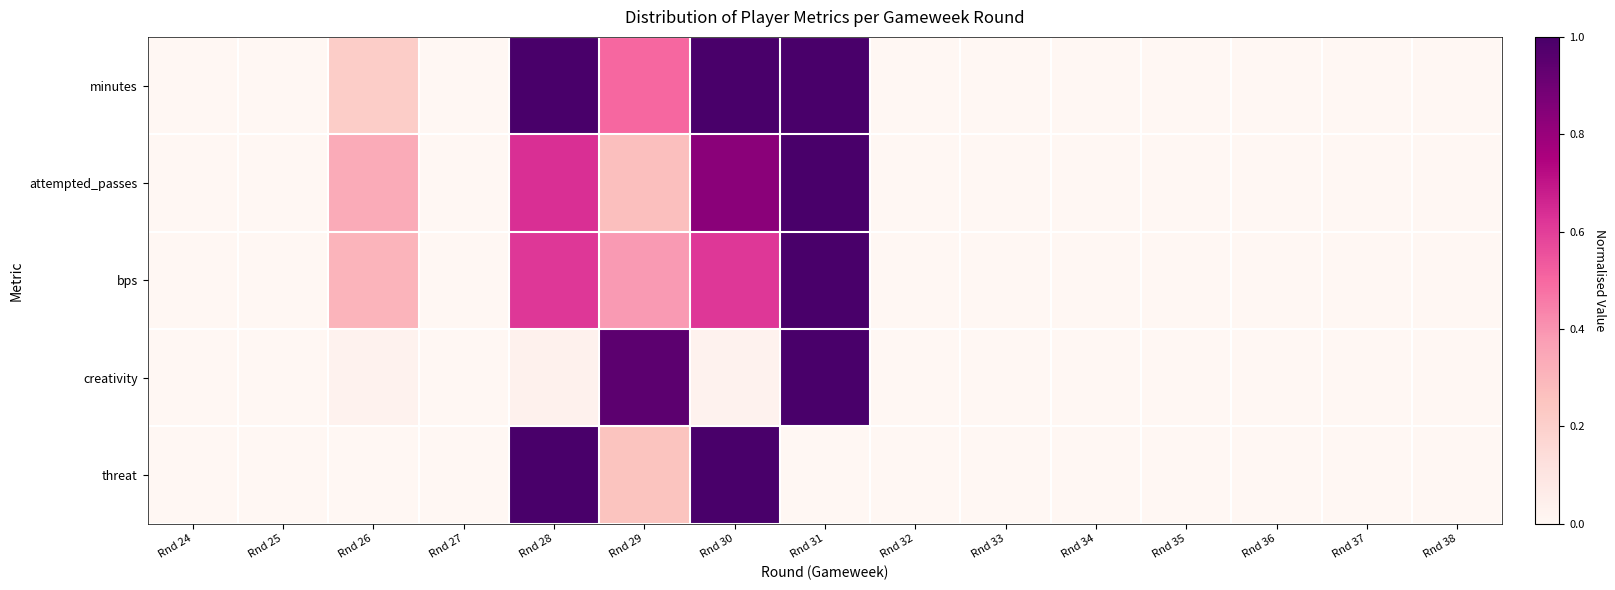

Reading left to right, transcribe all the data shown in this chart.

minutes: Rnd 24=0.0	Rnd 25=0.0	Rnd 26=0.2	Rnd 27=0.0	Rnd 28=1.0	Rnd 29=0.5	Rnd 30=1.0	Rnd 31=1.0	Rnd 32=0.0	Rnd 33=0.0	Rnd 34=0.0	Rnd 35=0.0	Rnd 36=0.0	Rnd 37=0.0	Rnd 38=0.0
attempted_passes: Rnd 24=0.0	Rnd 25=0.0	Rnd 26=0.3	Rnd 27=0.0	Rnd 28=0.6	Rnd 29=0.3	Rnd 30=0.8	Rnd 31=1.0	Rnd 32=0.0	Rnd 33=0.0	Rnd 34=0.0	Rnd 35=0.0	Rnd 36=0.0	Rnd 37=0.0	Rnd 38=0.0
bps: Rnd 24=0.0	Rnd 25=0.0	Rnd 26=0.3	Rnd 27=0.0	Rnd 28=0.6	Rnd 29=0.4	Rnd 30=0.6	Rnd 31=1.0	Rnd 32=0.0	Rnd 33=0.0	Rnd 34=0.0	Rnd 35=0.0	Rnd 36=0.0	Rnd 37=0.0	Rnd 38=0.0
creativity: Rnd 24=0.0	Rnd 25=0.0	Rnd 26=0.0	Rnd 27=0.0	Rnd 28=0.0	Rnd 29=0.9	Rnd 30=0.0	Rnd 31=1.0	Rnd 32=0.0	Rnd 33=0.0	Rnd 34=0.0	Rnd 35=0.0	Rnd 36=0.0	Rnd 37=0.0	Rnd 38=0.0
threat: Rnd 24=0.0	Rnd 25=0.0	Rnd 26=0.0	Rnd 27=0.0	Rnd 28=1.0	Rnd 29=0.2	Rnd 30=1.0	Rnd 31=0.0	Rnd 32=0.0	Rnd 33=0.0	Rnd 34=0.0	Rnd 35=0.0	Rnd 36=0.0	Rnd 37=0.0	Rnd 38=0.0